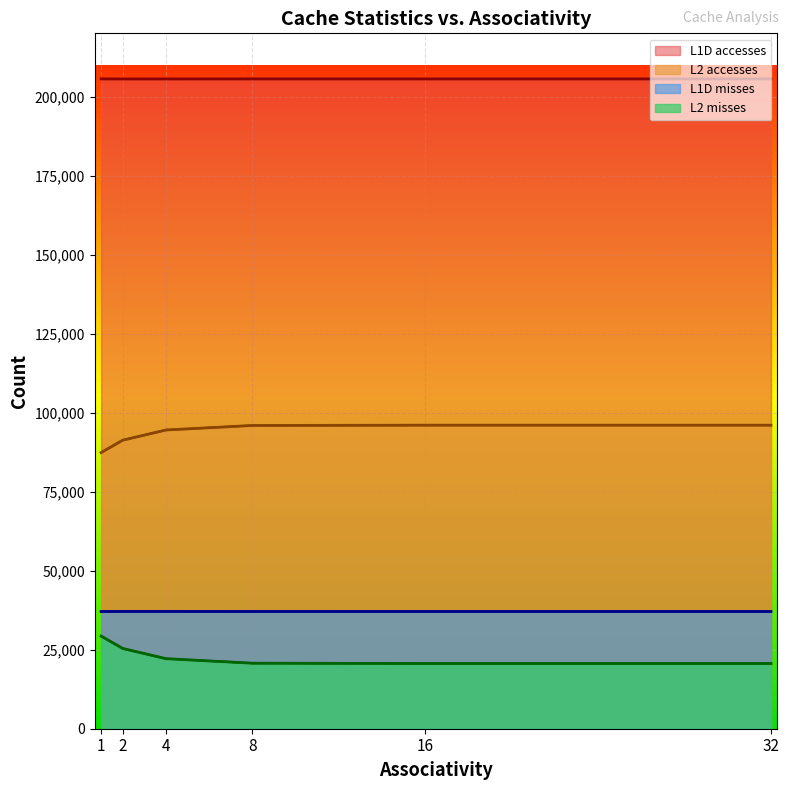

At which label does L1D accesses reach its minimum?

4